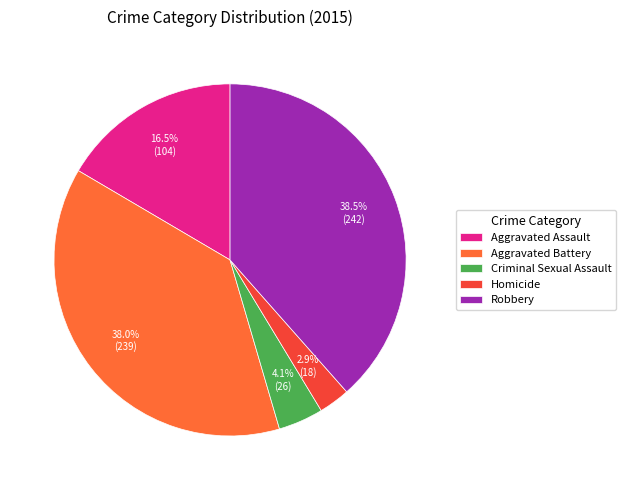

Which category has the smallest portion of the pie?

Homicide